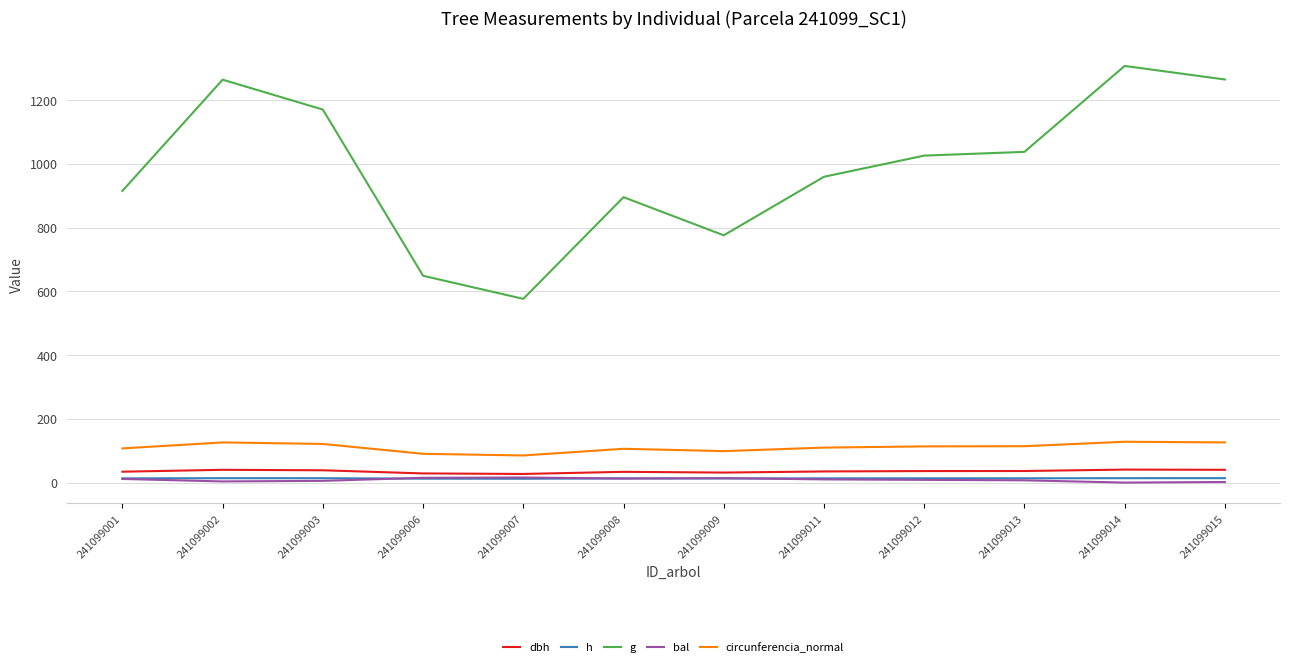

Between 241099001 and 241099002, which series saw the biggest shift?

g